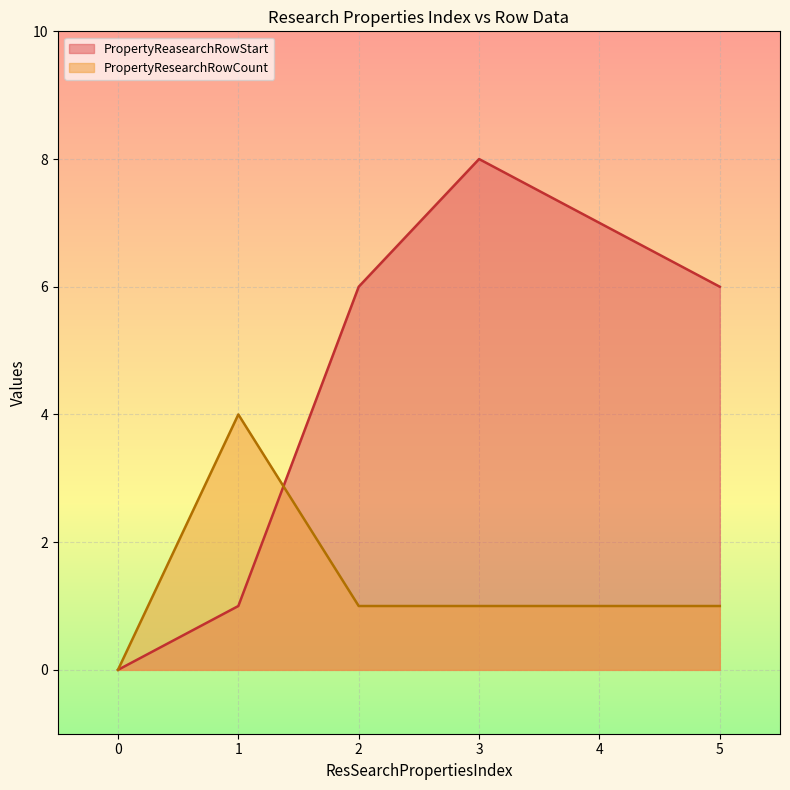

Between 4 and 5, which series saw the biggest shift?

PropertyReasearchRowStart